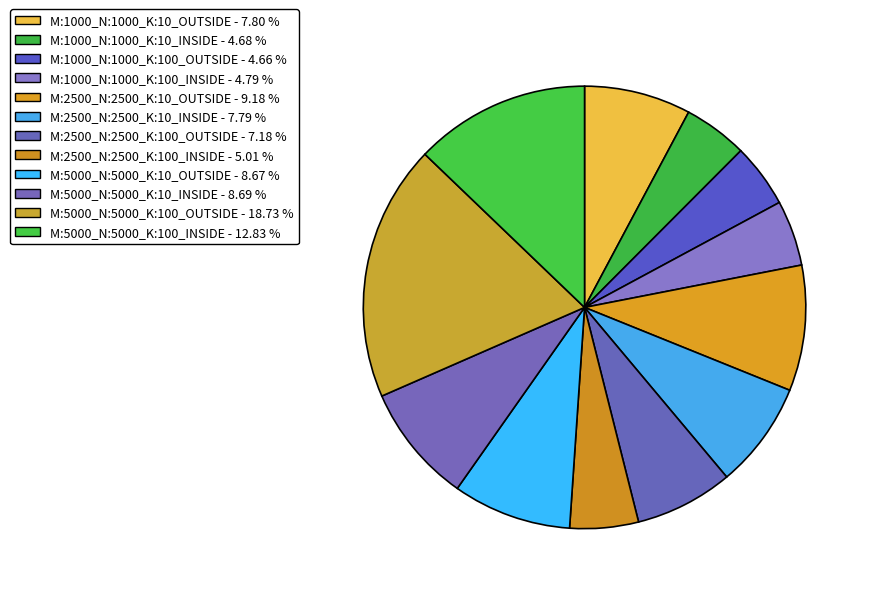

Rank the categories by value from lowest to highest.

M:1000_N:1000_K:100_OUTSIDE, M:1000_N:1000_K:10_INSIDE, M:1000_N:1000_K:100_INSIDE, M:2500_N:2500_K:100_INSIDE, M:2500_N:2500_K:100_OUTSIDE, M:2500_N:2500_K:10_INSIDE, M:1000_N:1000_K:10_OUTSIDE, M:5000_N:5000_K:10_OUTSIDE, M:5000_N:5000_K:10_INSIDE, M:2500_N:2500_K:10_OUTSIDE, M:5000_N:5000_K:100_INSIDE, M:5000_N:5000_K:100_OUTSIDE